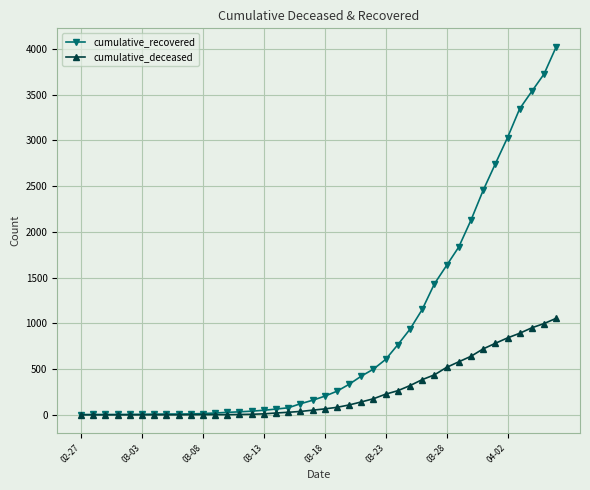

What is the greatest value displayed?

4025